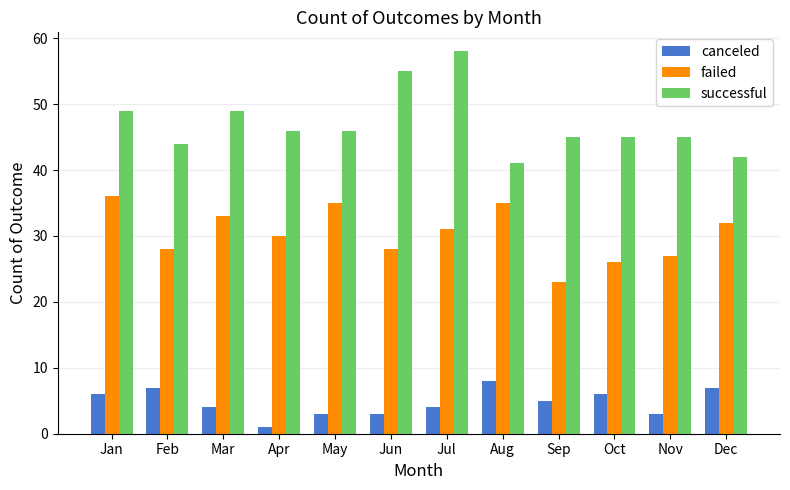

Which category has the lowest value in the canceled series?

Apr